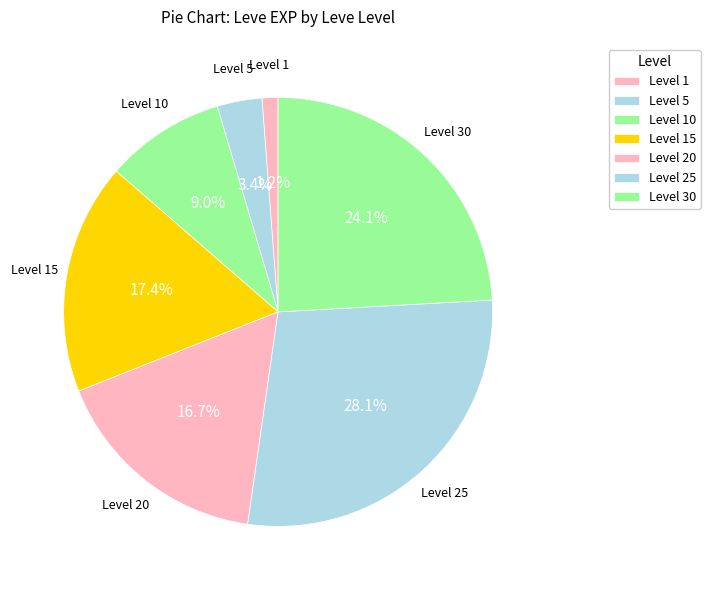

Count the number of slices in the pie.

7